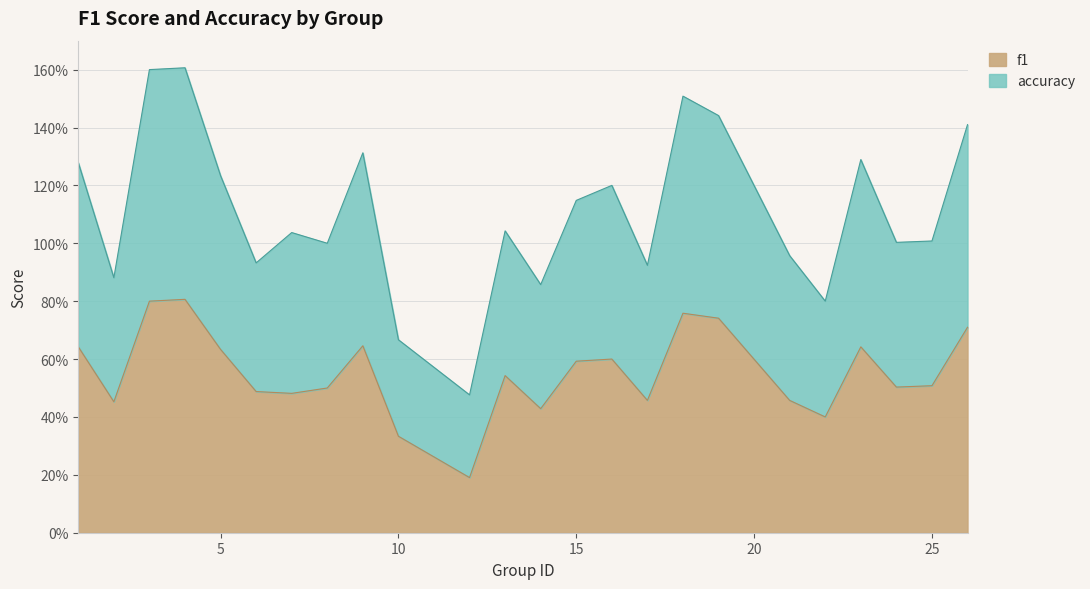

Where is the first local maximum for f1?

4